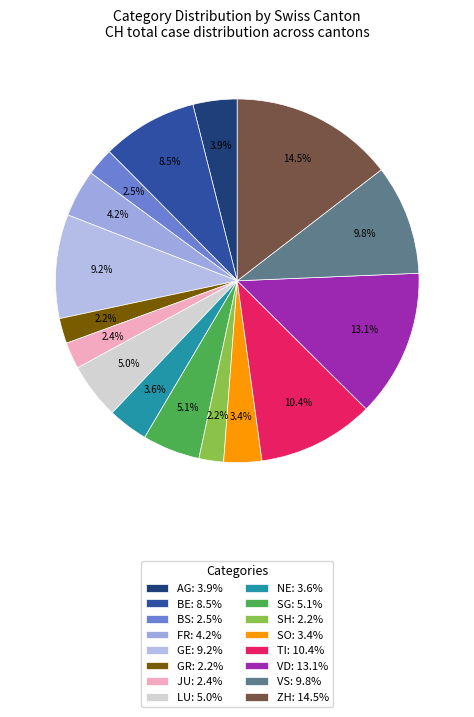

Which slice is the smallest?

SH